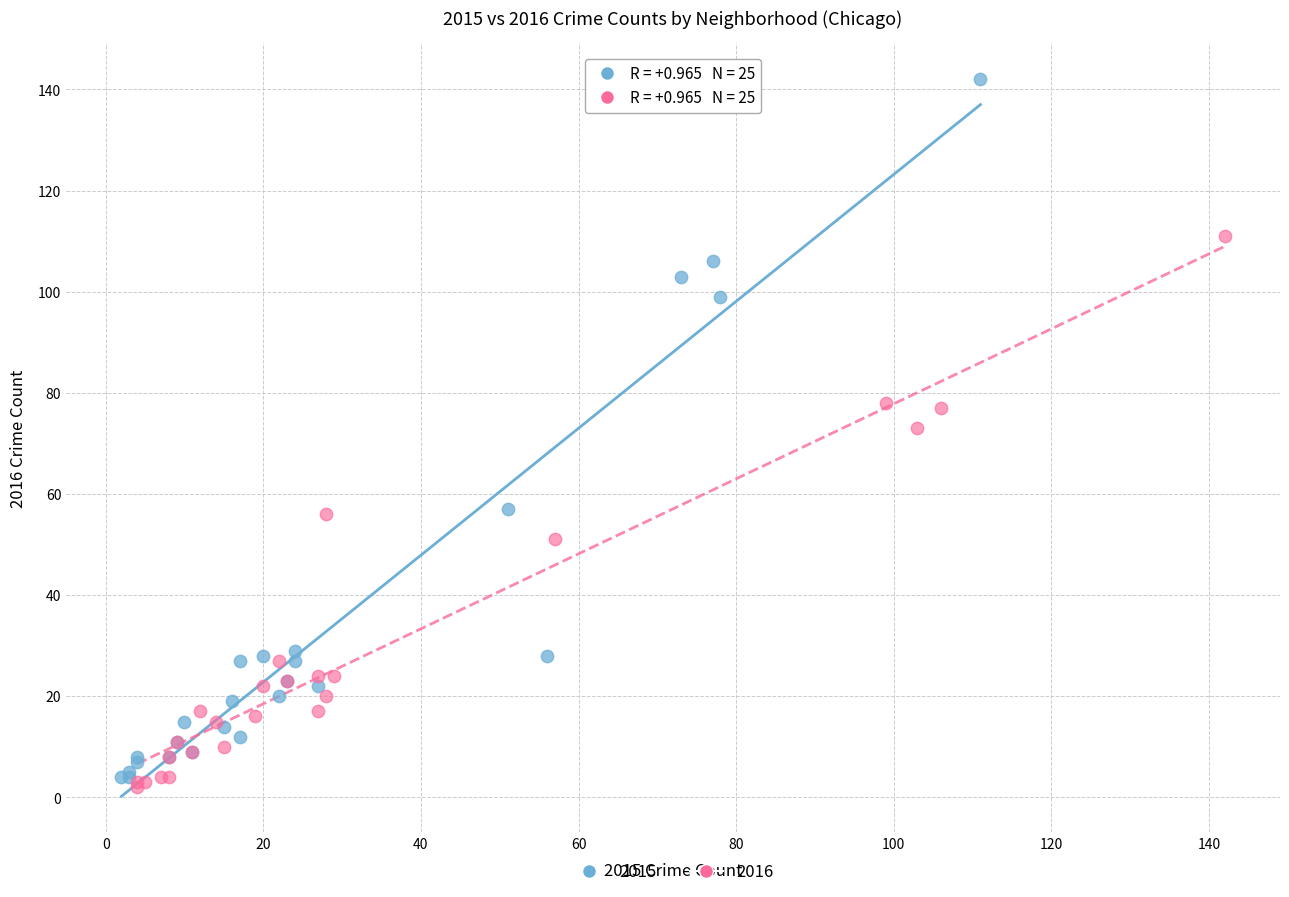

Which series has the largest Y range (max minus min)?

2015